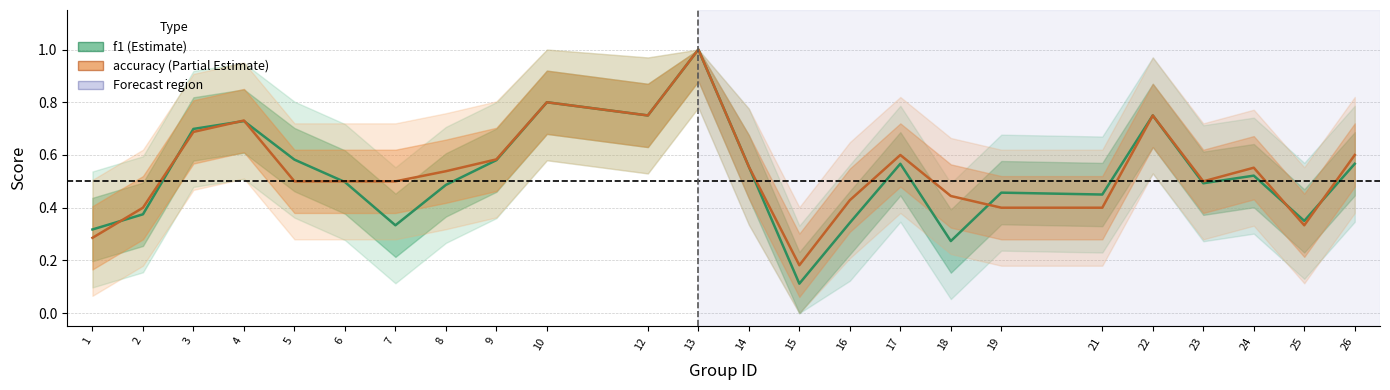

True or false: f1 has a value of 0.6 at 2.

False